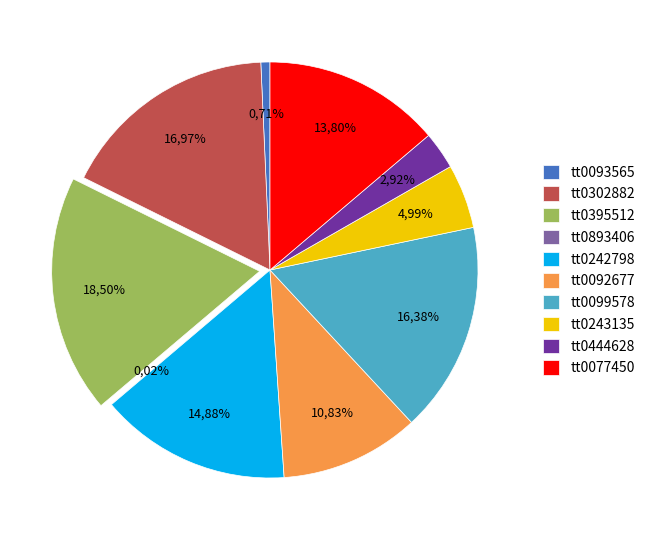

Rank the categories by value from lowest to highest.

tt0893406, tt0093565, tt0444628, tt0243135, tt0092677, tt0077450, tt0242798, tt0099578, tt0302882, tt0395512